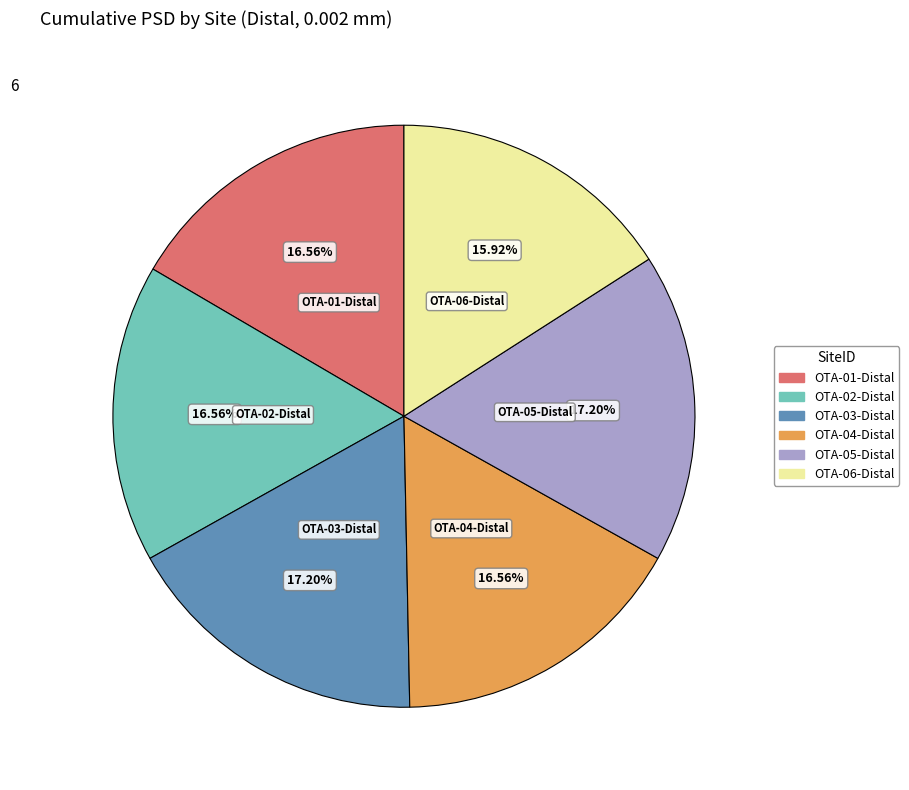

Is it true that OTA-01-Distal is 5% of the pie?

False